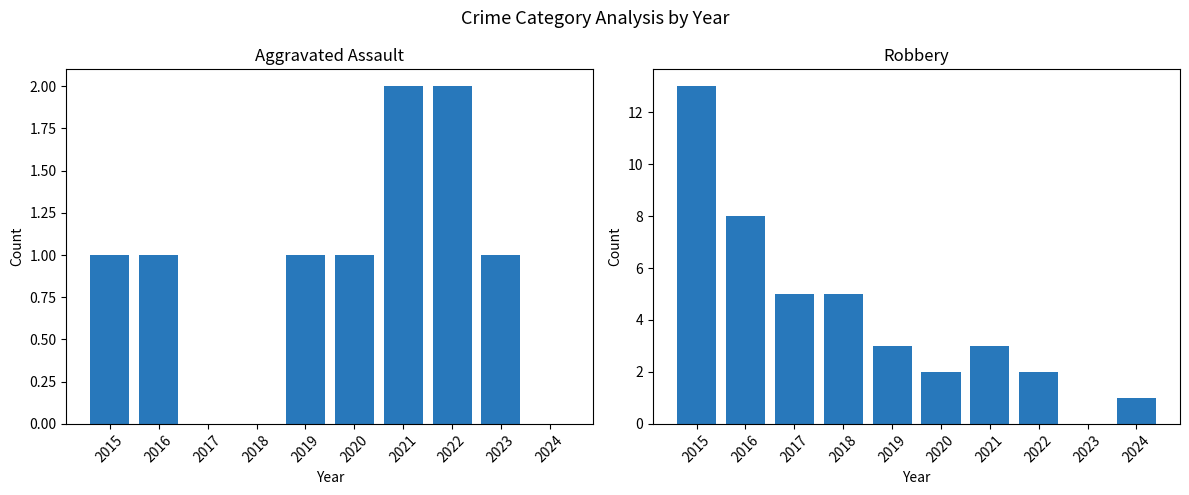

What is the average value of the Aggravated Assault series?

1